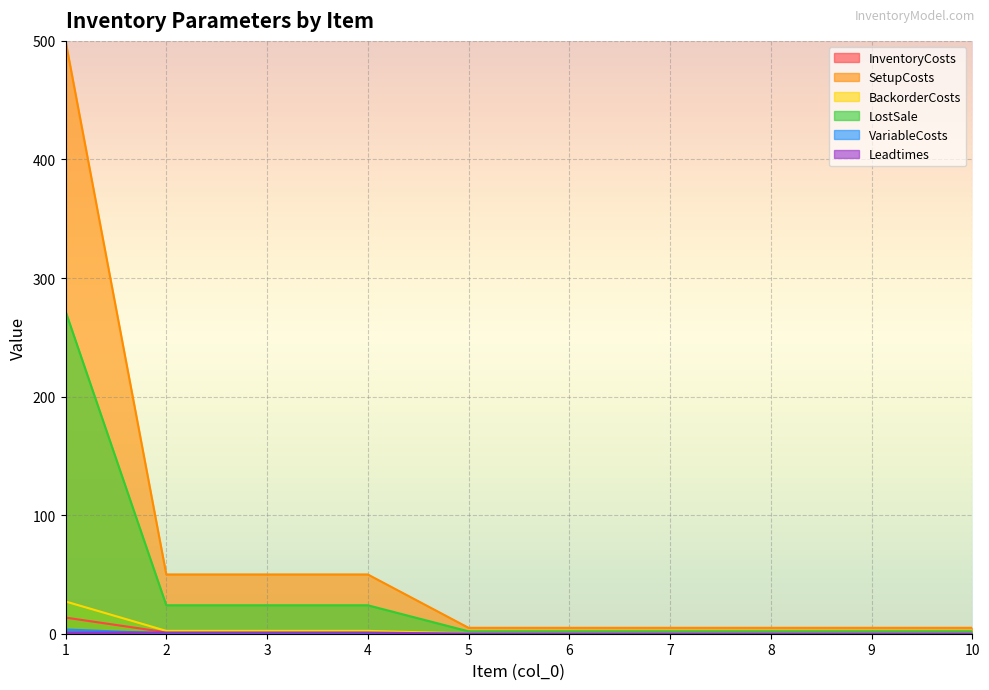

Which series has the largest total across all categories?

SetupCosts